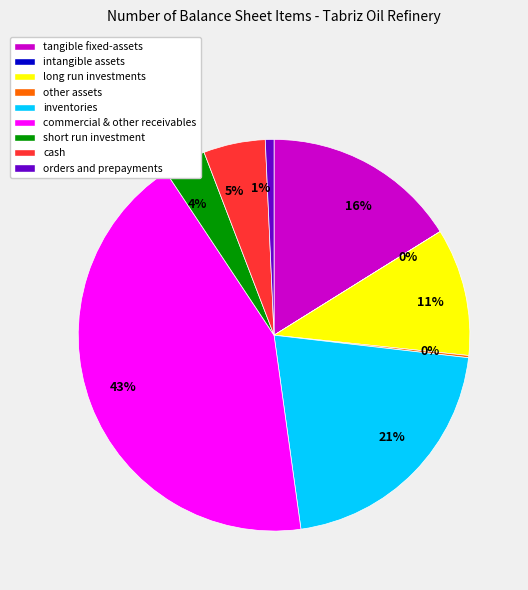

To the nearest percent, what is the average slice percentage?

11%